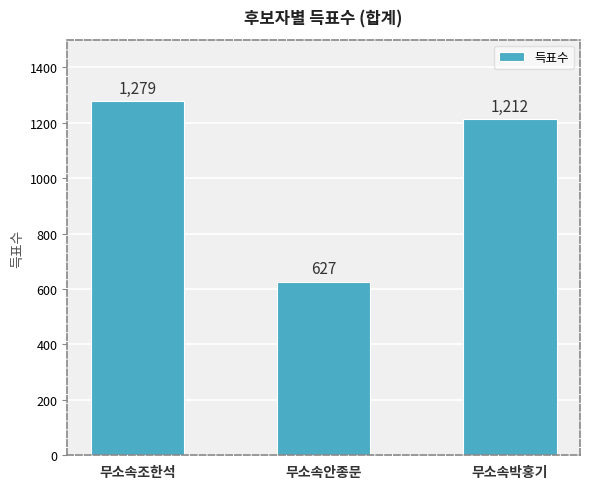

Is it true that the value at 무소속조한석 is 1279?

True